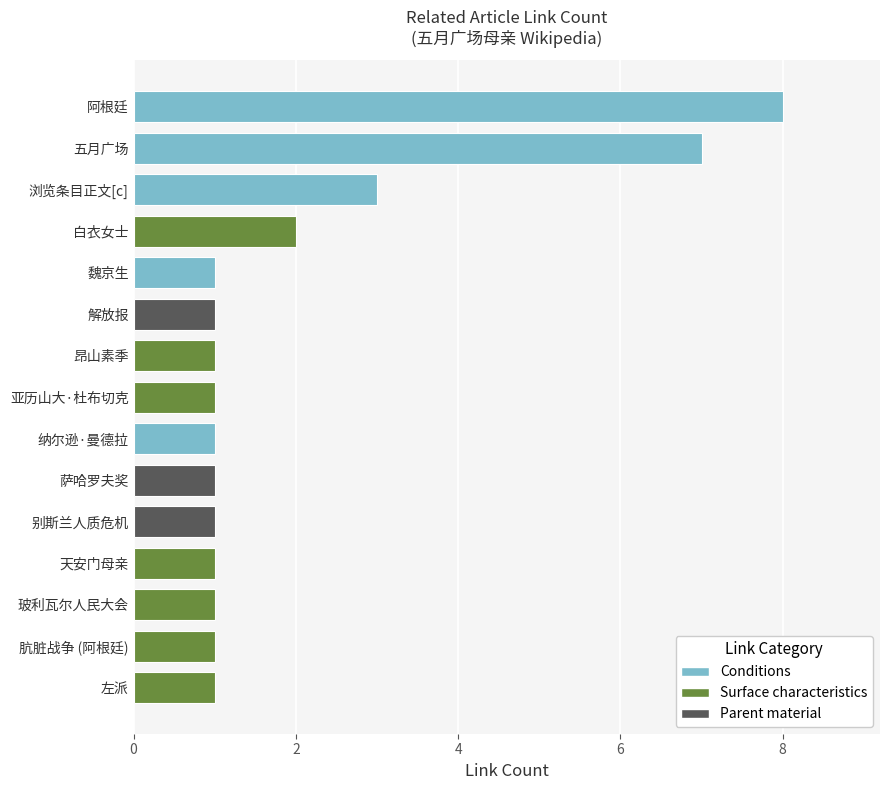

Reading bottom to top, extract all data points from this chart.

左派=1	肮脏战争 (阿根廷)=1	玻利瓦尔人民大会=1	天安门母亲=1	别斯兰人质危机=1	萨哈罗夫奖=1	纳尔逊·曼德拉=1	亚历山大·杜布切克=1	昂山素季=1	解放报=1	魏京生=1	白衣女士=2	浏览条目正文[c]=3	五月广场=7	阿根廷=8